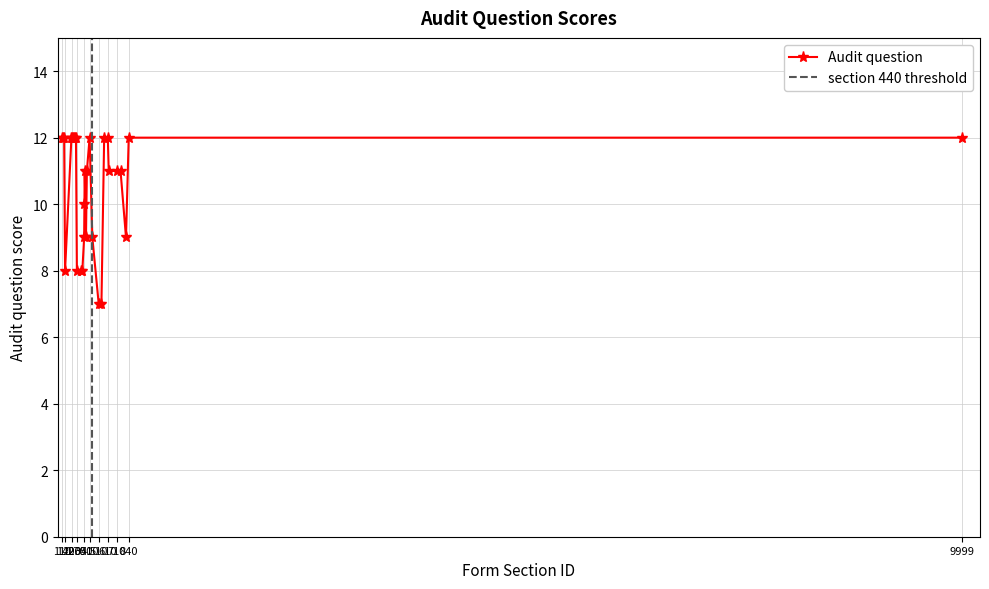

True or false: the data shows 7 at 250.

False